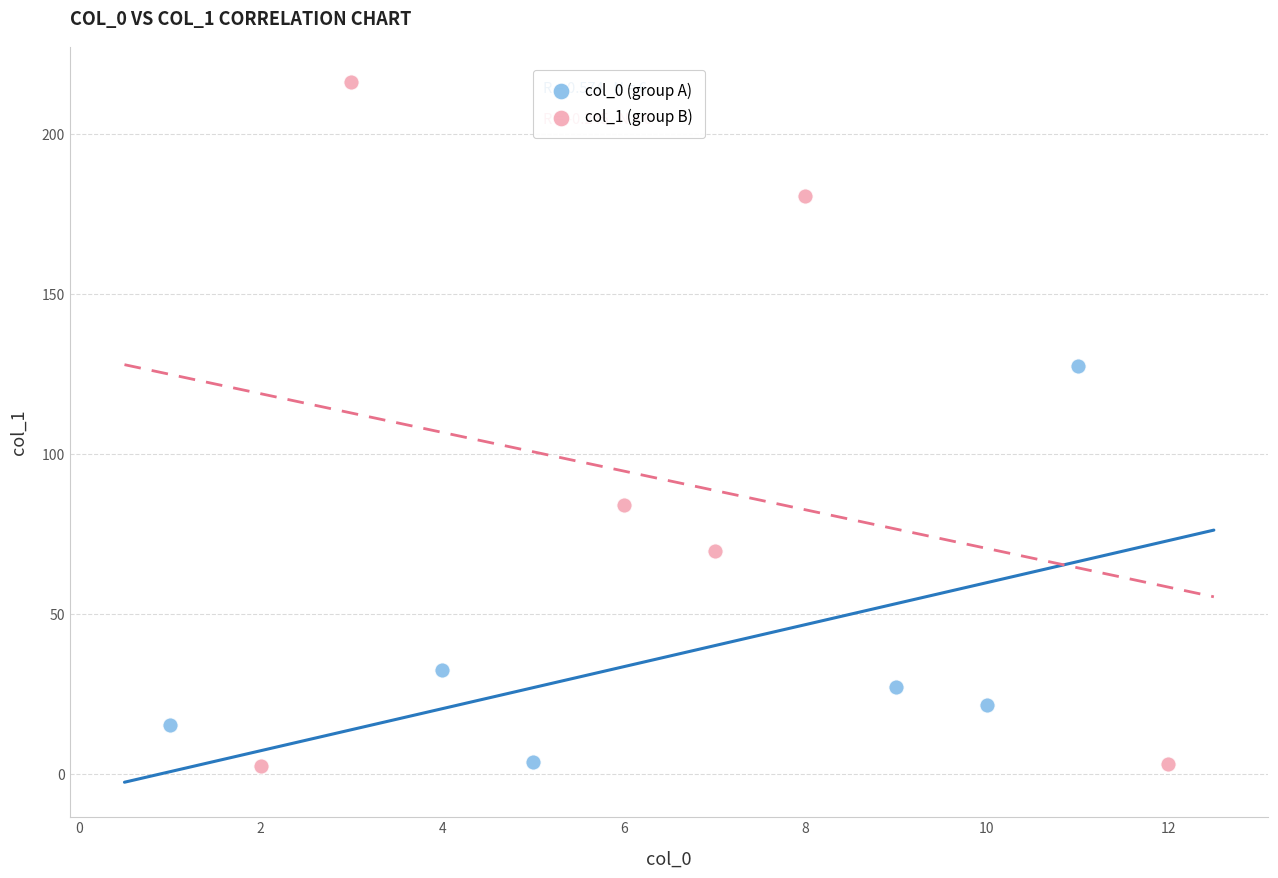

Which series contains the highest Y value?

col_1 (group B)